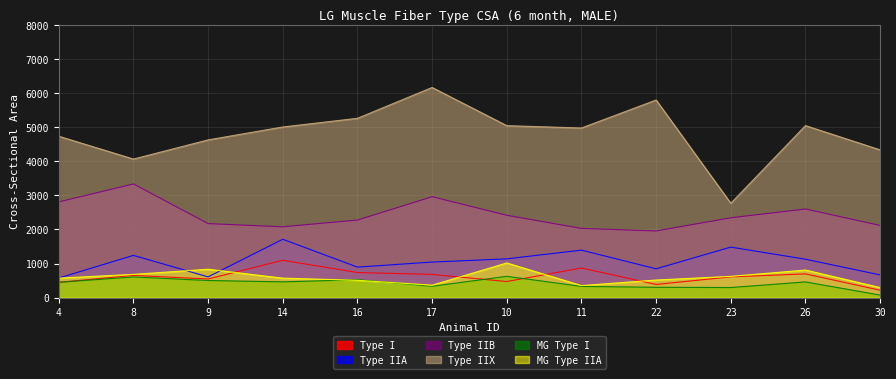

What is the label of the 11th point from the right?

8